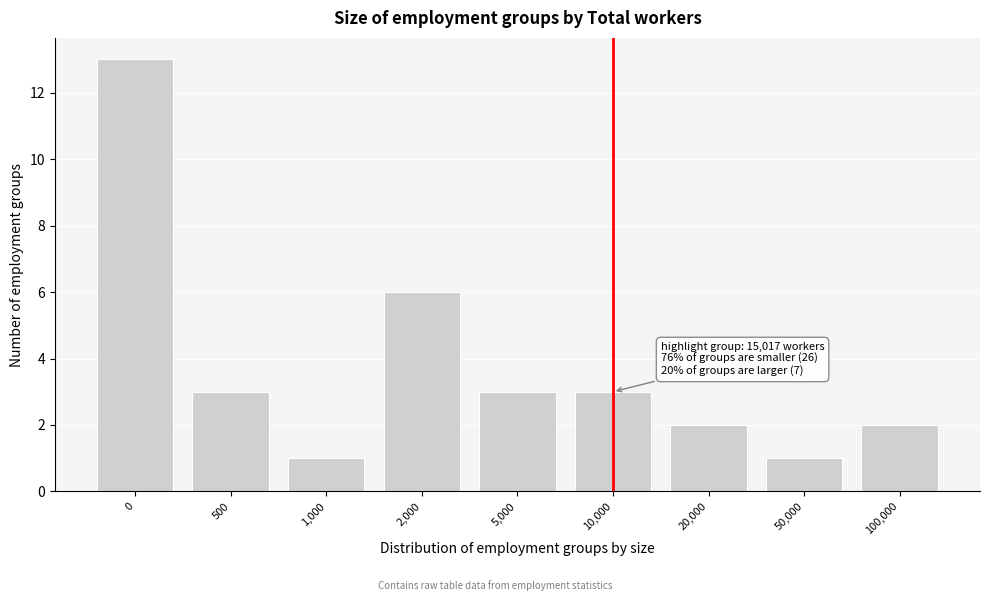

Reading left to right, list all the values displayed in this chart.

0=13	500=3	1,000=1	2,000=6	5,000=3	10,000=3	20,000=2	50,000=1	100,000=2